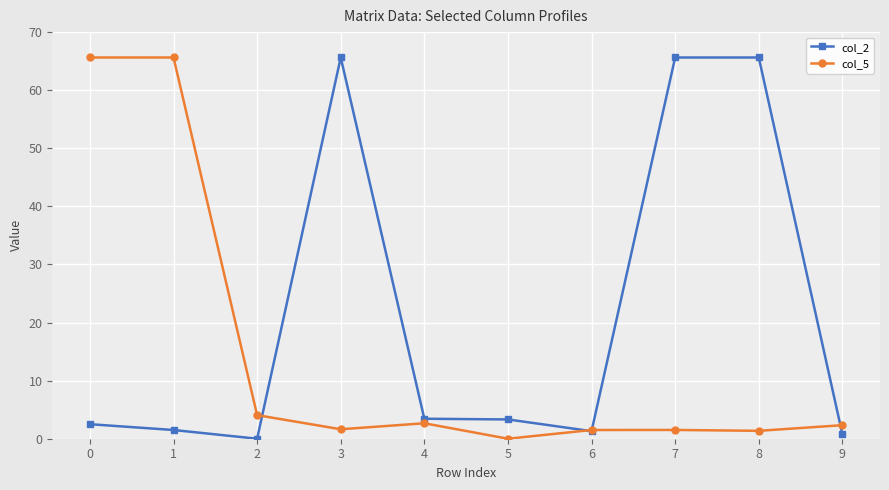

Rank the series by their average value, from highest to lowest.

col_2, col_5